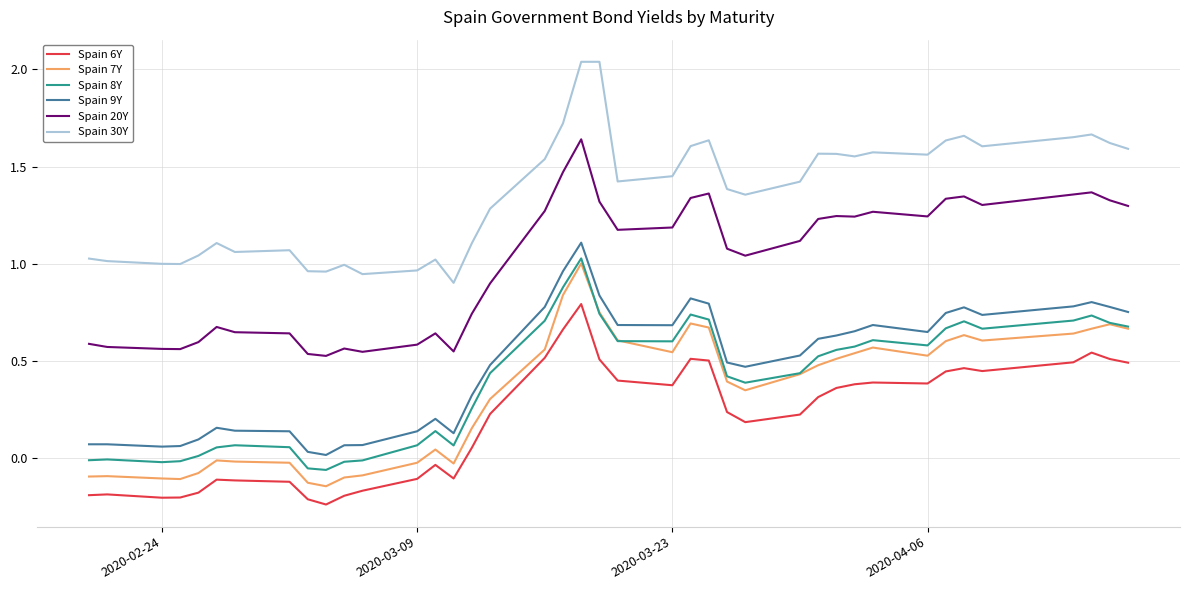

True or false: Spain 8Y and Spain 6Y cross at least once.

False